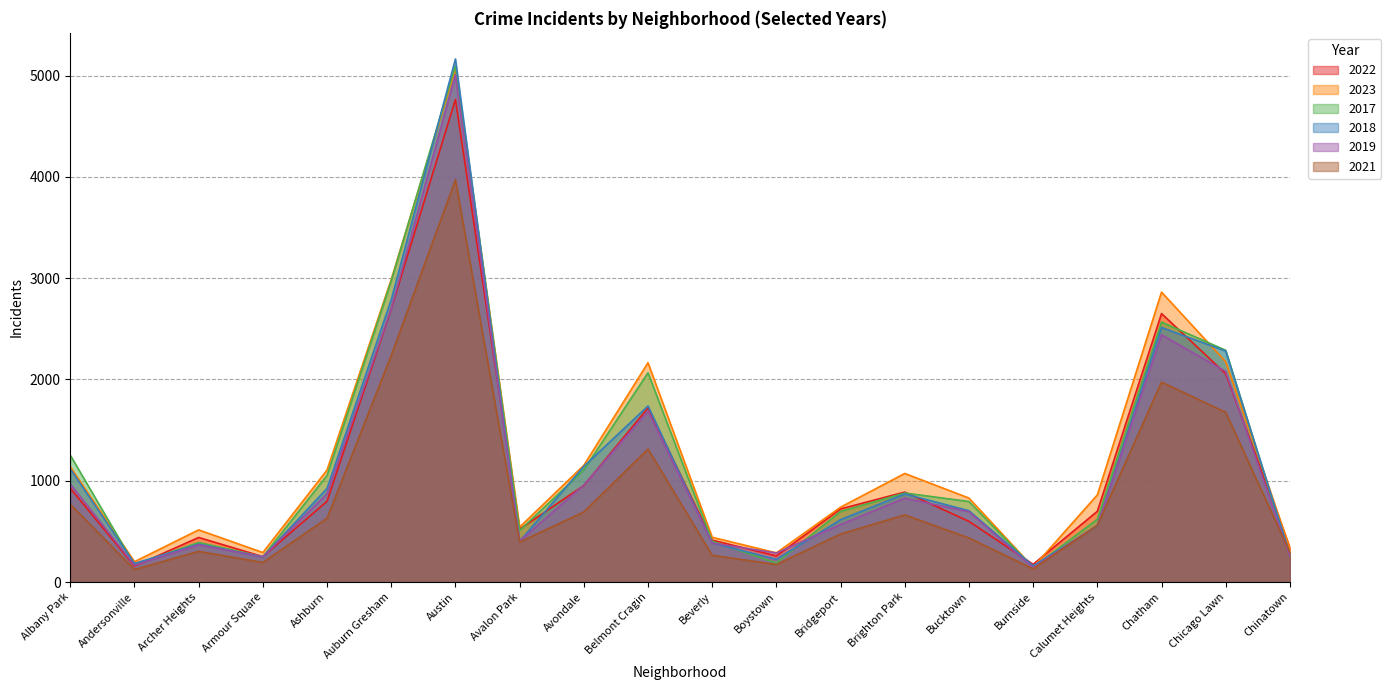

Between Avalon Park and Ashburn, which is larger?

Ashburn